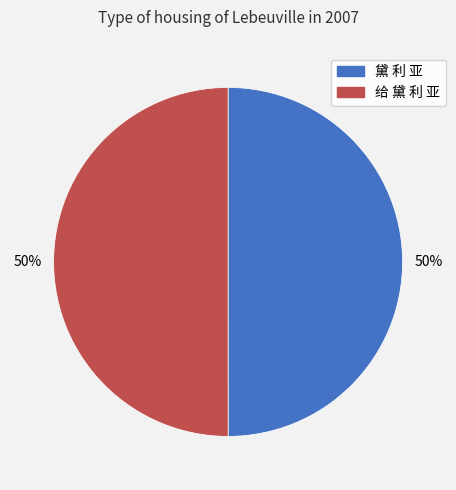

Is the sum of 黛 利 亚 and 给 黛 利 亚 greater than half?

Yes